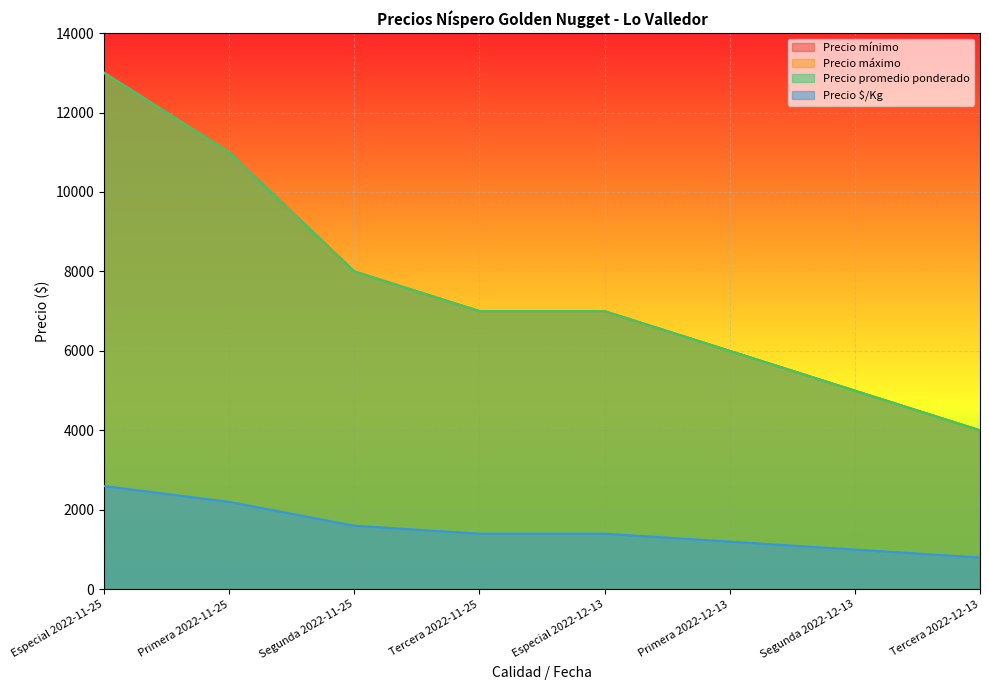

Rank the categories by Precio $/Kg value from highest to lowest.

Especial 2022-11-25, Primera 2022-11-25, Segunda 2022-11-25, Tercera 2022-11-25, Especial 2022-12-13, Primera 2022-12-13, Segunda 2022-12-13, Tercera 2022-12-13